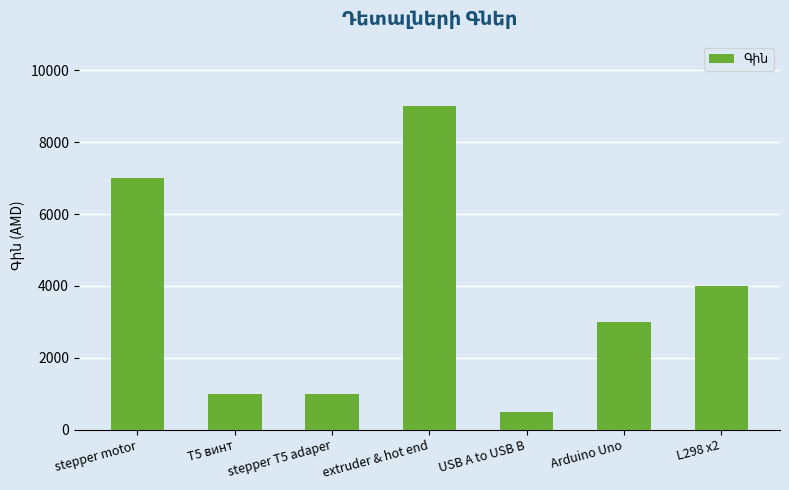

Reading left to right, list all the values displayed in this chart.

stepper motor=7000	T5 винт=1000	stepper T5 adaper=1000	extruder & hot end=9000	USB A to USB B=500	Arduino Uno=3000	L298 x2=4000